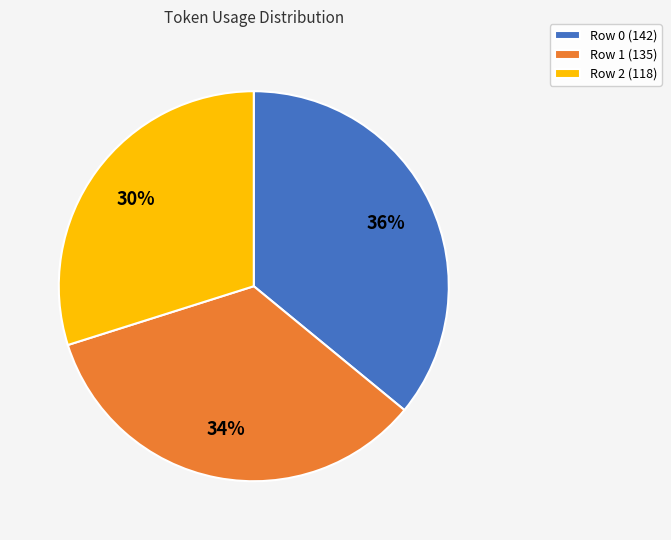

Is it true that Row 2 is 42% of the pie?

False